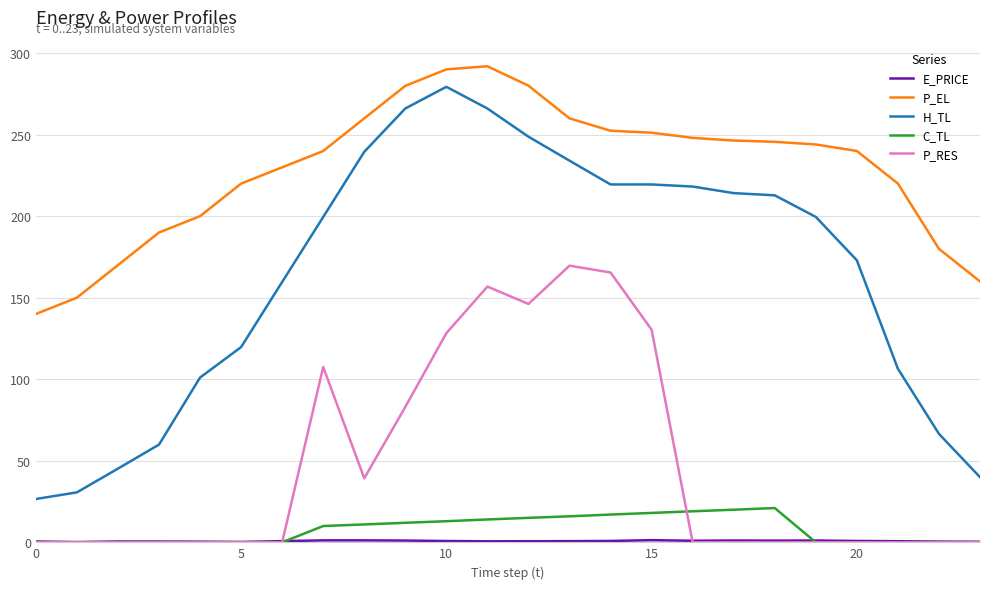

At how many categories does at least one series exceed 210?

17